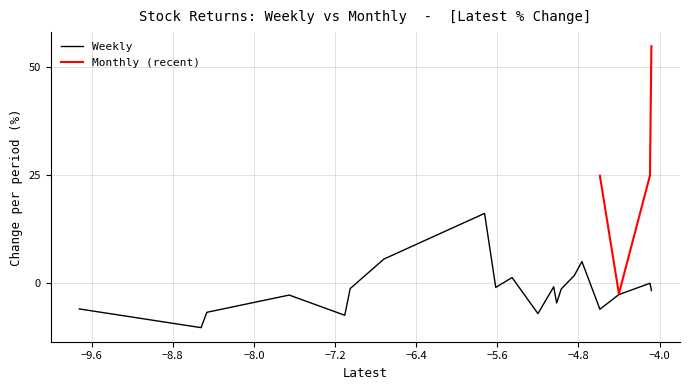

How many points are lower than both their immediate neighbors (excluding endpoints)?

6